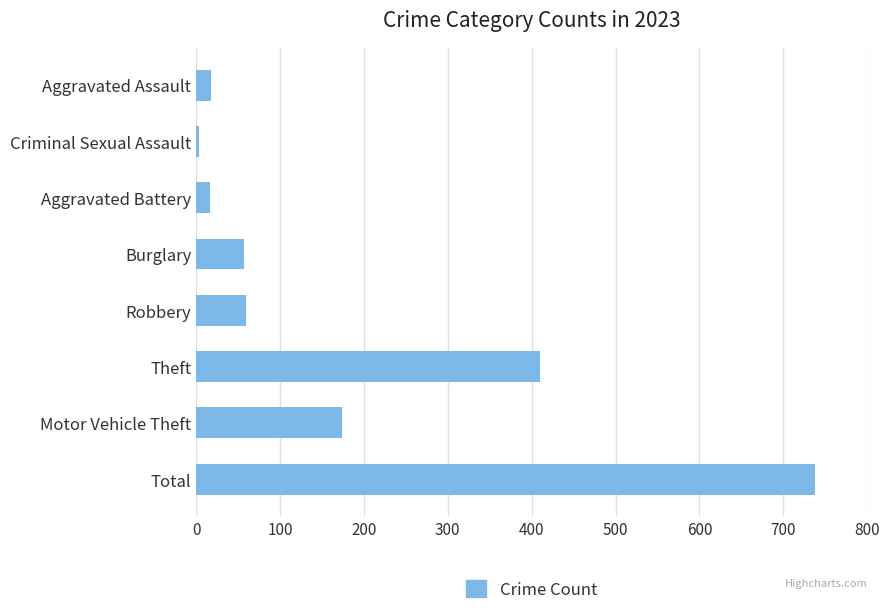

What is the sum of all values?

1476